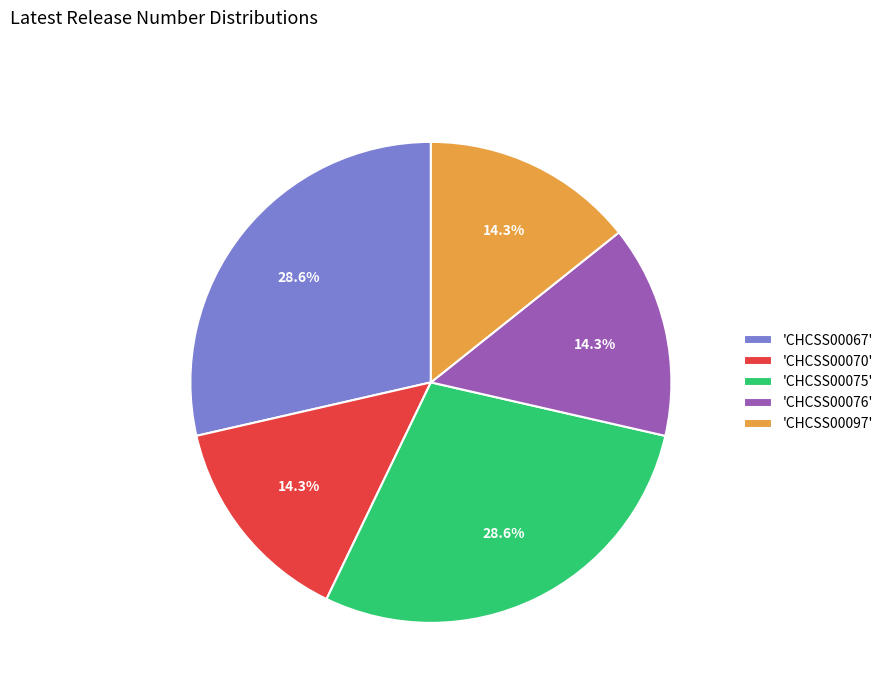

Approximately how many times larger is the value at 'CHCSS00076' compared to 'CHCSS00097'?

1.0